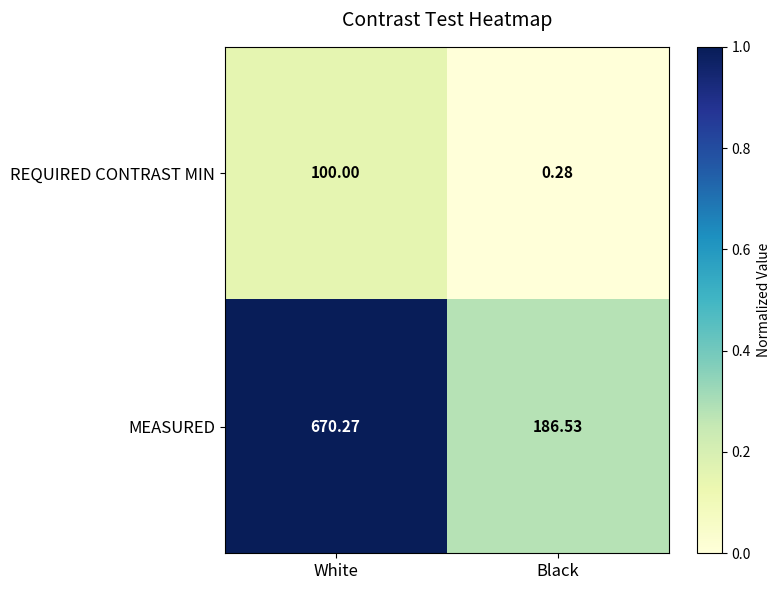

At Black, list the series in order from smallest to largest.

REQUIRED CONTRAST MIN, MEASURED